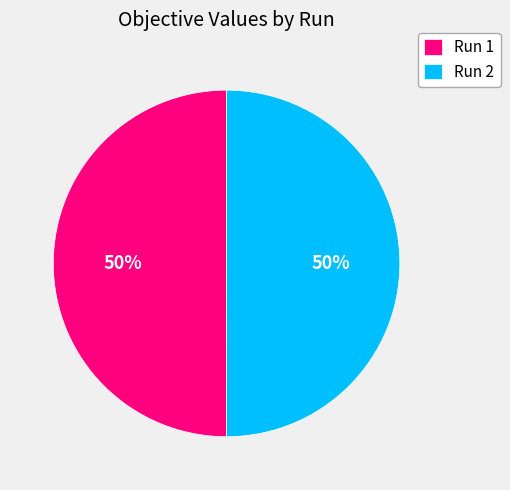

To the nearest percent, what portion does Run 1 represent?

50%